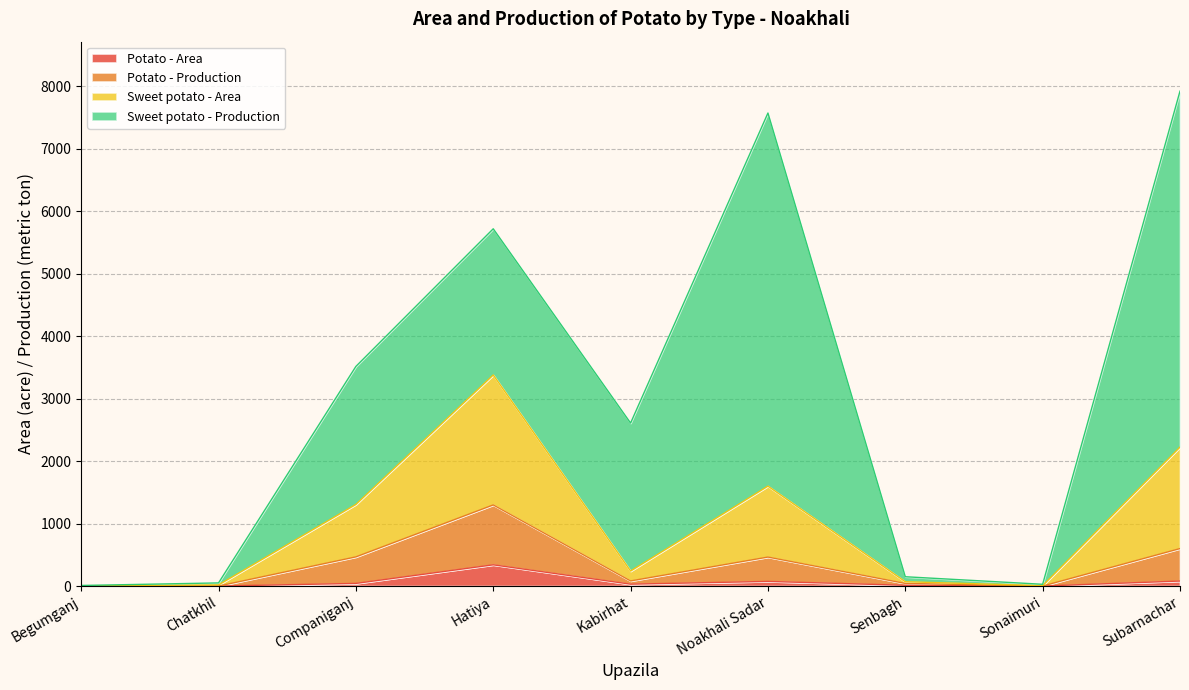

What is the average value of the Potato - Area series?

64